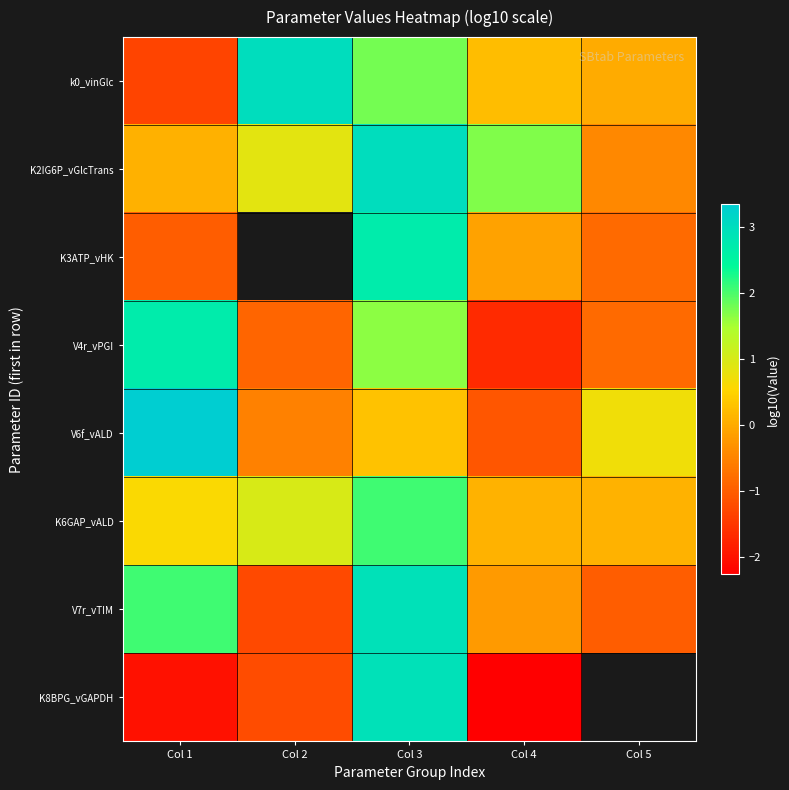

What is the total value across all series at Col 1?

4.5